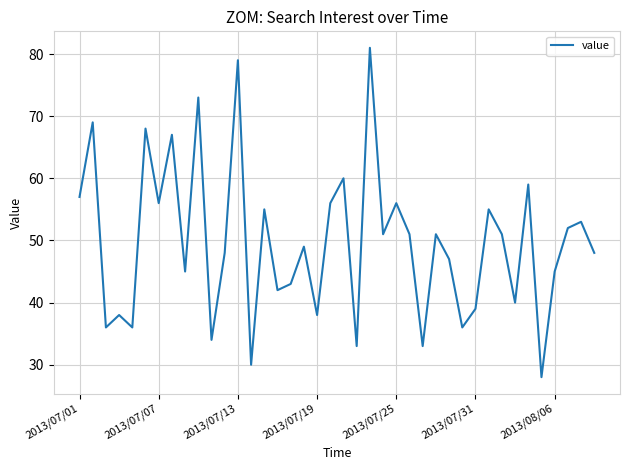

What is the maximum value shown in the chart?

81